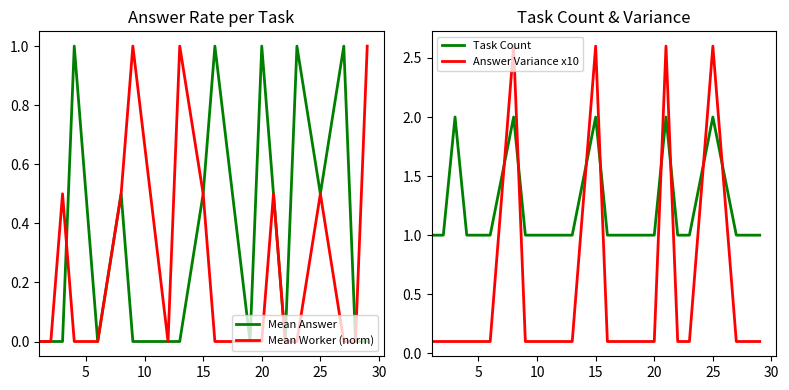

Is the value of Task Count at 15 greater than the value of Mean Answer at 10?

Yes